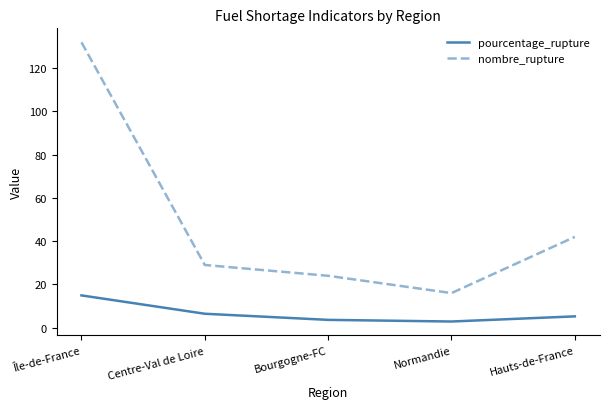

What is the sum of the nombre_rupture values at Centre-Val de Loire and Bourgogne-FC?

53.0